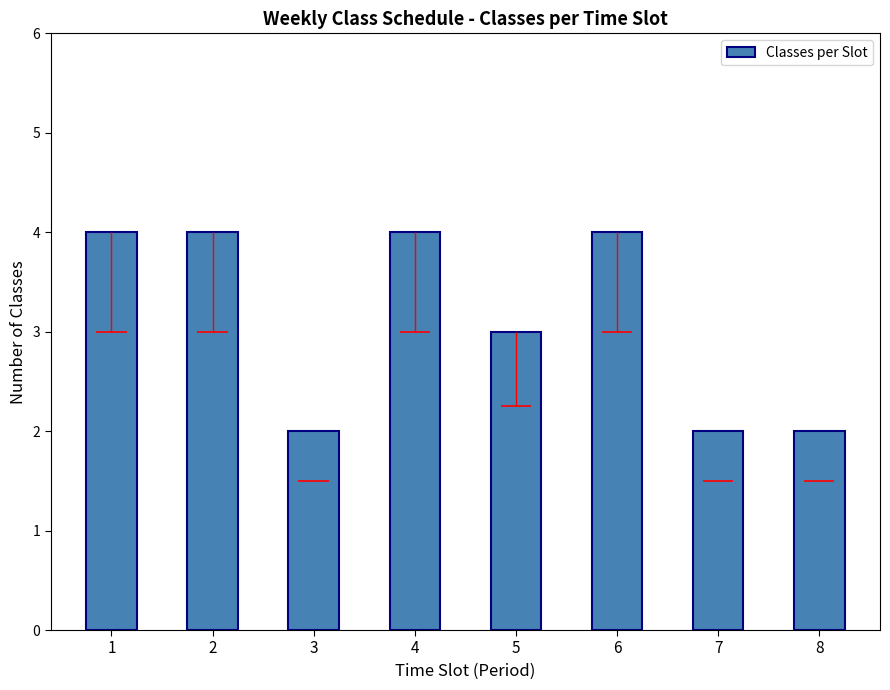

Which category has the highest value across all series?

1